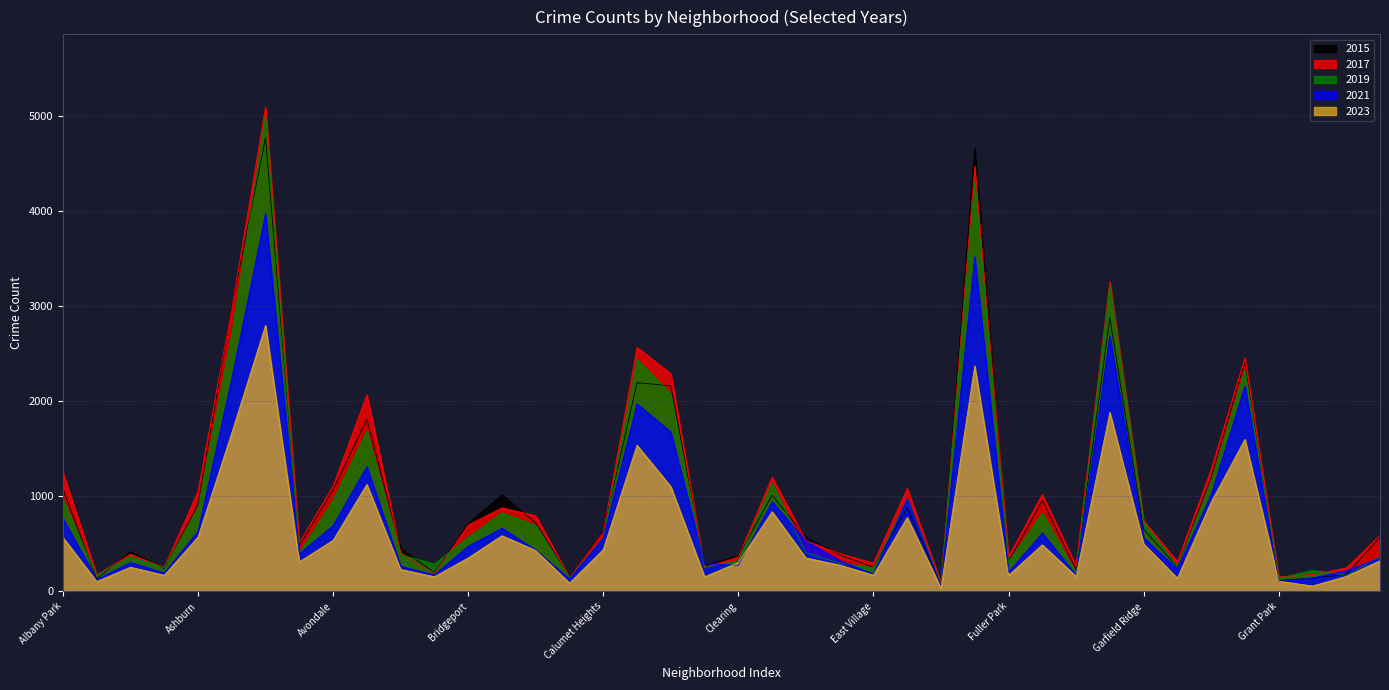

List the labels in order of 2021 value, smallest first.

Edison Park, Grant Park, Andersonville, Burnside, Greektown, Galewood, Boystown, East Village, Armour Square, Fuller Park, Hegewisch, Gold Coast, Beverly, Clearing, Chinatown, Archer Heights, East Side, Hermosa, Avalon Park, Bucktown, Bridgeport, Dunning, Calumet Heights, Garfield Ridge, Gage Park, Ashburn, Brighton Park, Avondale, Albany Park, Douglas, Edgewater, Grand Boulevard, Belmont Cragin, Chicago Lawn, Chatham, Grand Crossing, Auburn Gresham, Garfield Park, Englewood, Austin